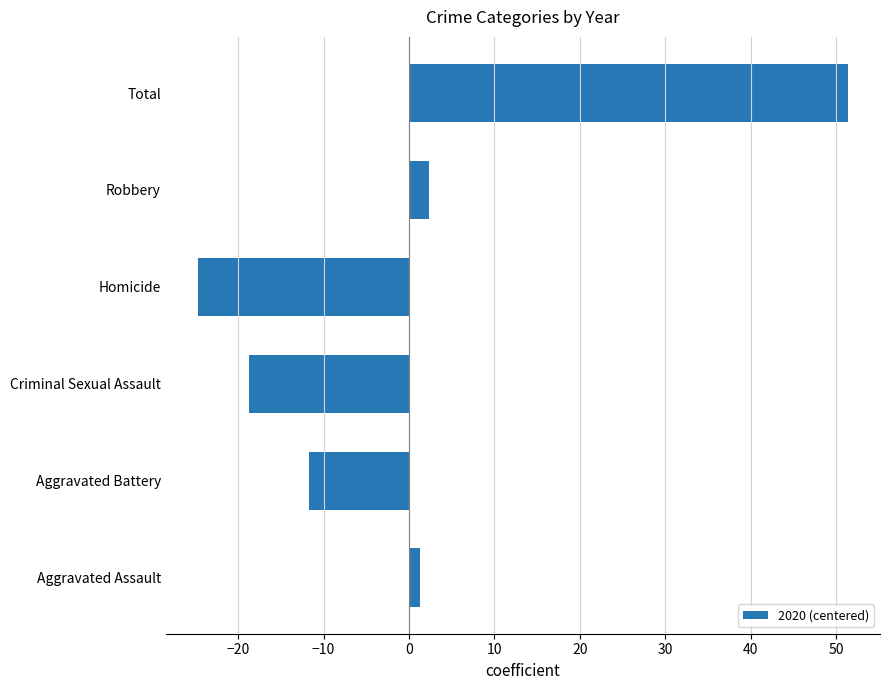

What is the difference between the maximum and minimum values?

76.0